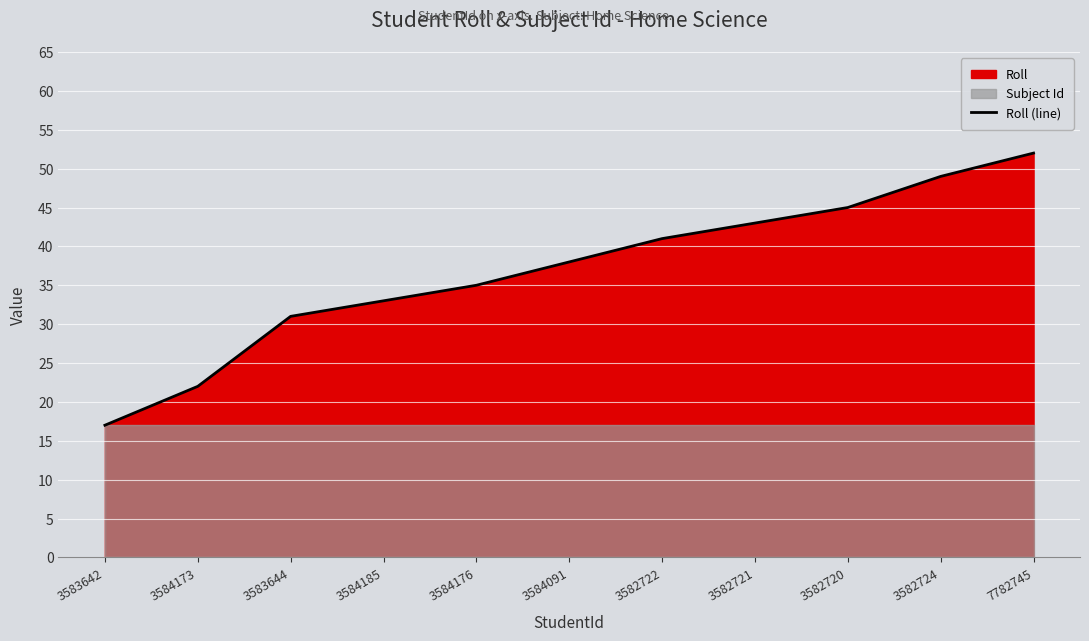

List the labels in order of value, smallest first.

3583642, 3584173, 3583644, 3584185, 3584176, 3584091, 3582722, 3582721, 3582720, 3582724, 7782745